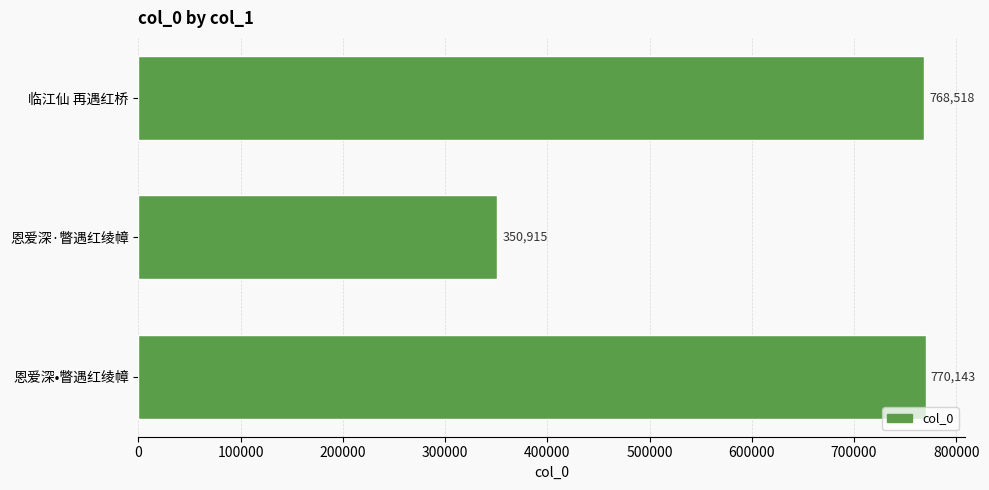

What is the maximum value shown in the chart?

770143